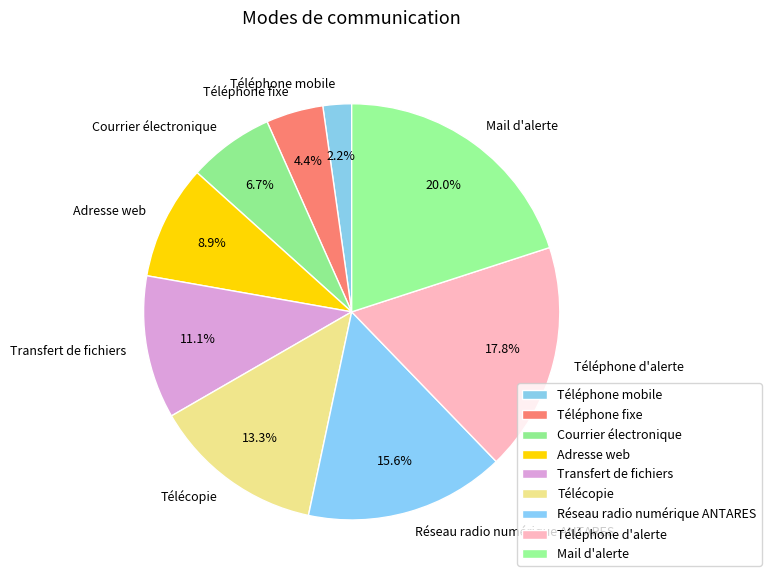

To the nearest percent, what percentage of the pie is Téléphone d'alerte?

18%